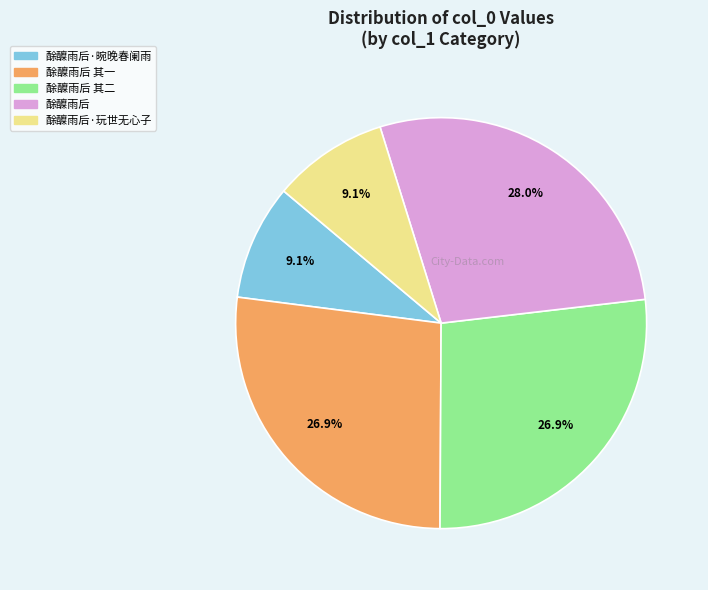

Is there any slice that represents more than half of the pie?

No